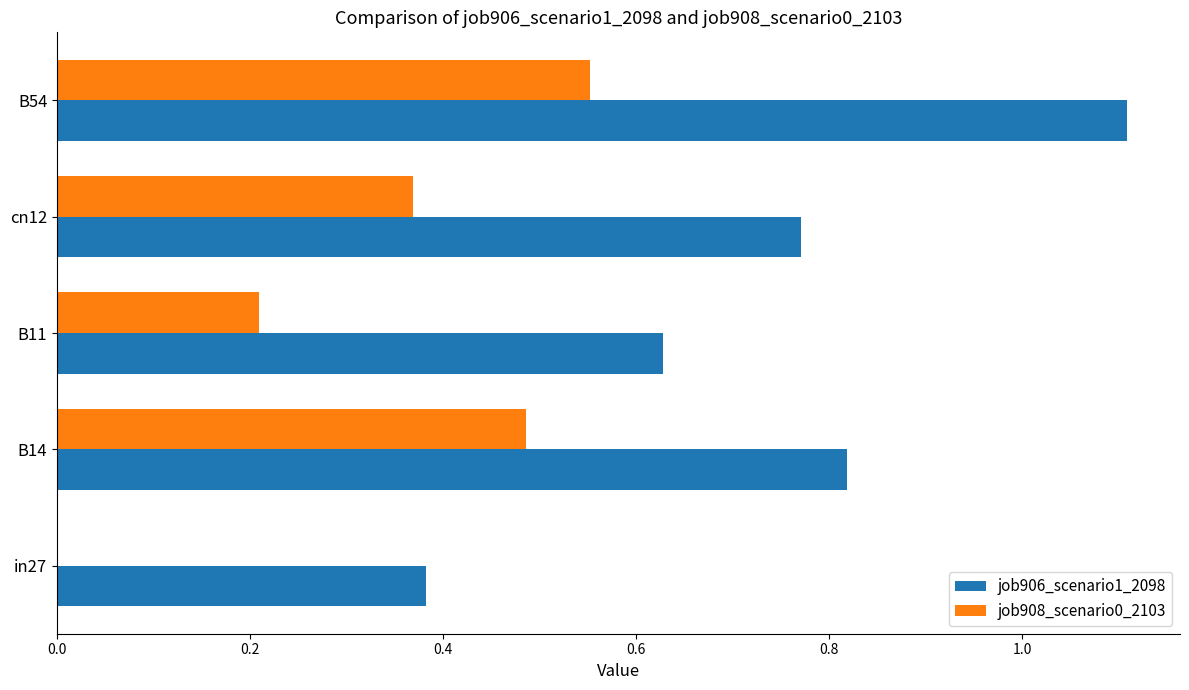

What is the total value across all series at cn12?

1.1